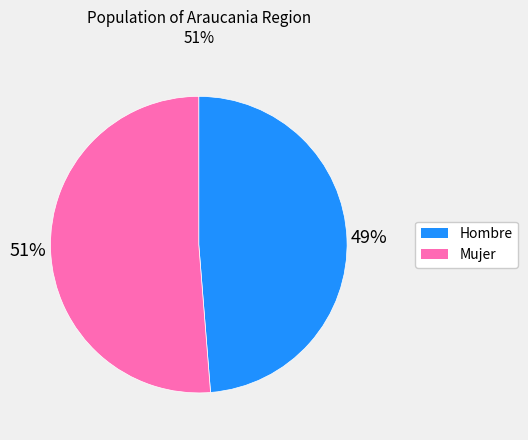

Does Hombre represent more than half of the total?

No